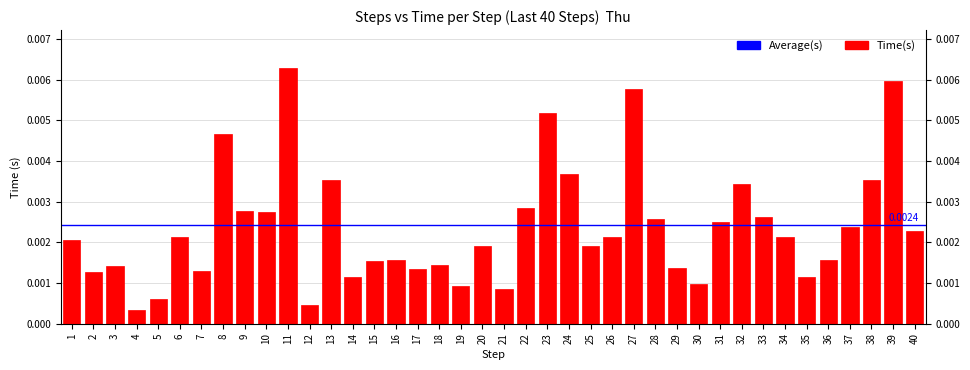

Between 27 and 4, which is larger?

27